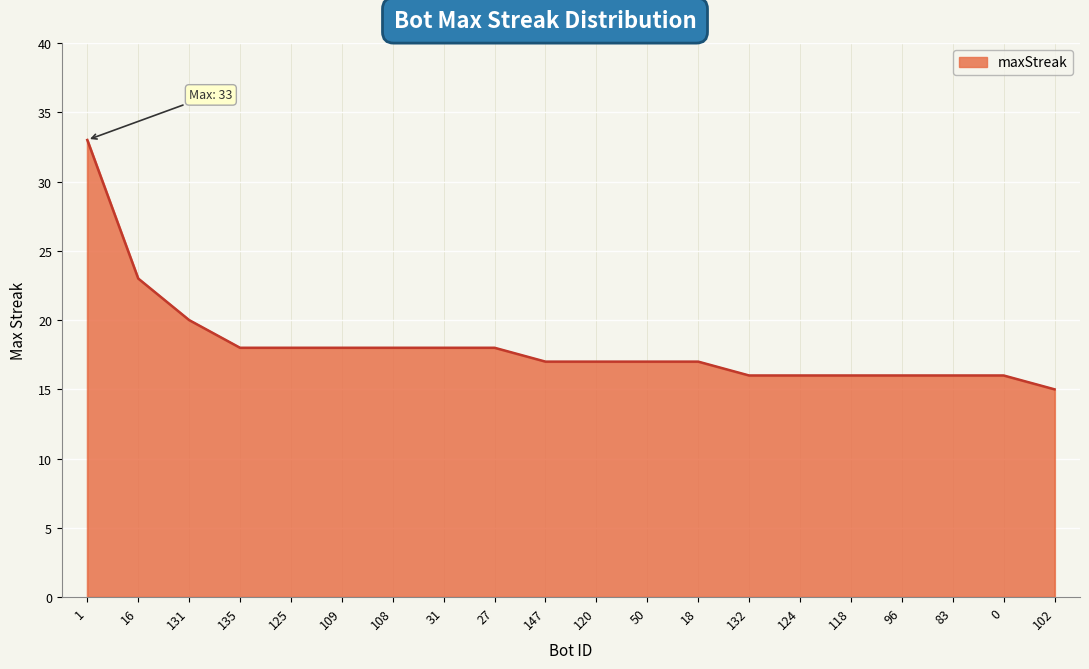

Reading left to right, transcribe all the data shown in this chart.

33	23	20	18	18	18	18	18	18	17	17	17	17	16	16	16	16	16	16	15